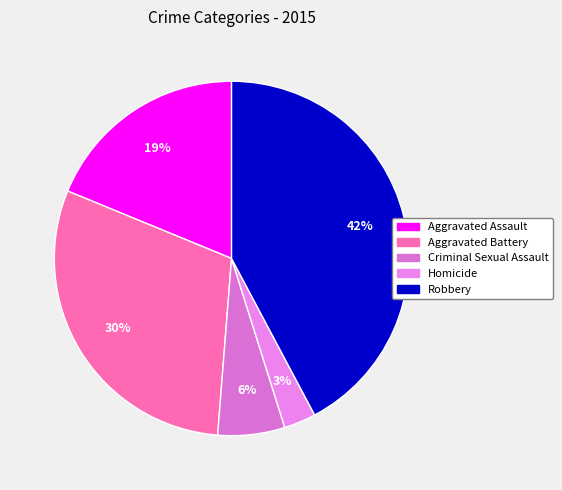

What is the largest slice in the pie chart?

Robbery